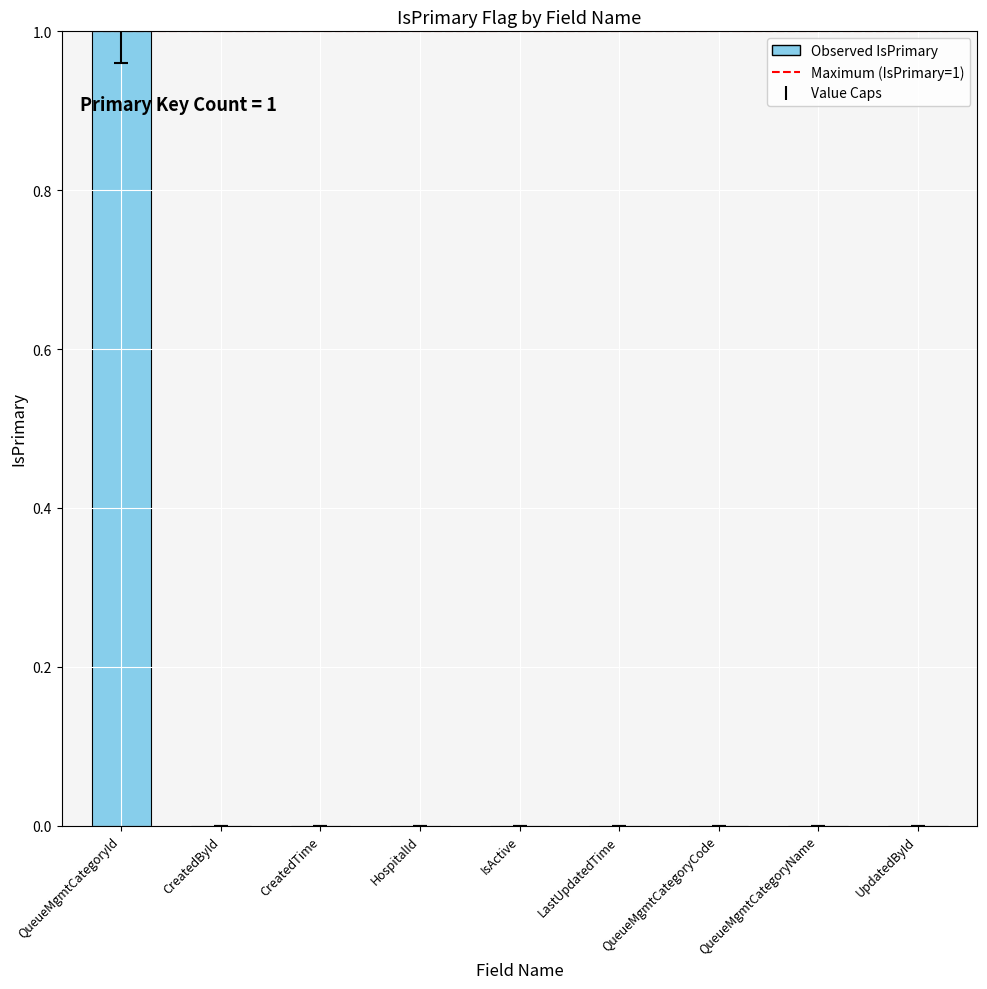

At which category does the chart reach its peak across all series?

QueueMgmtCategoryId